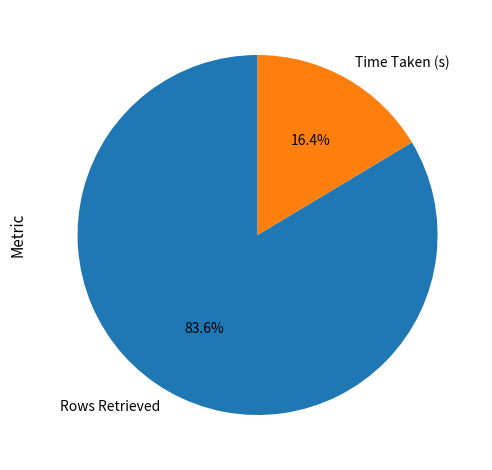

What is the total percentage of Time Taken (s) and Rows Retrieved?

100.0%